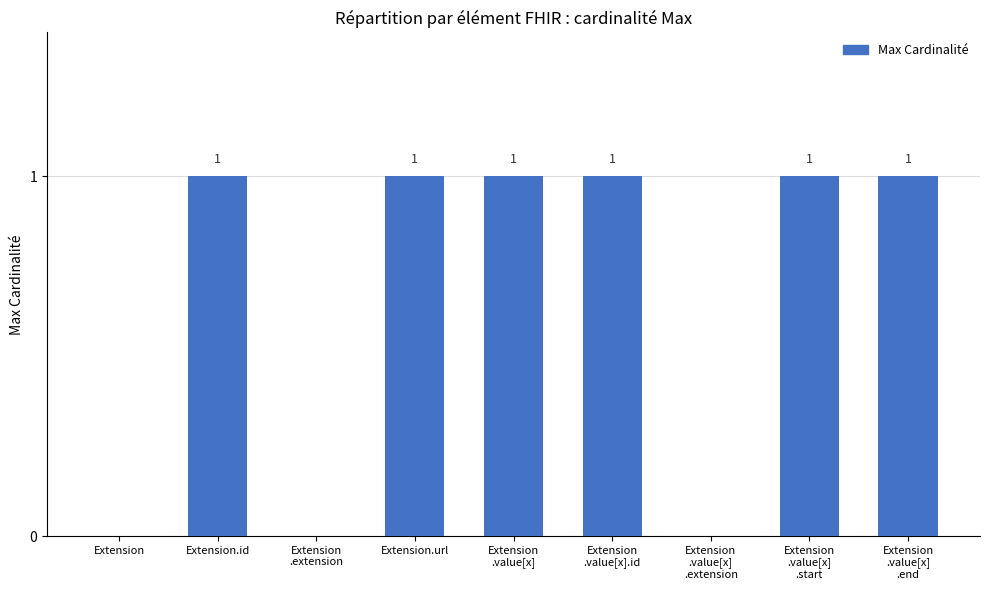

What is the ratio of the value at Extension.url to the value at Extension.id?

1.0